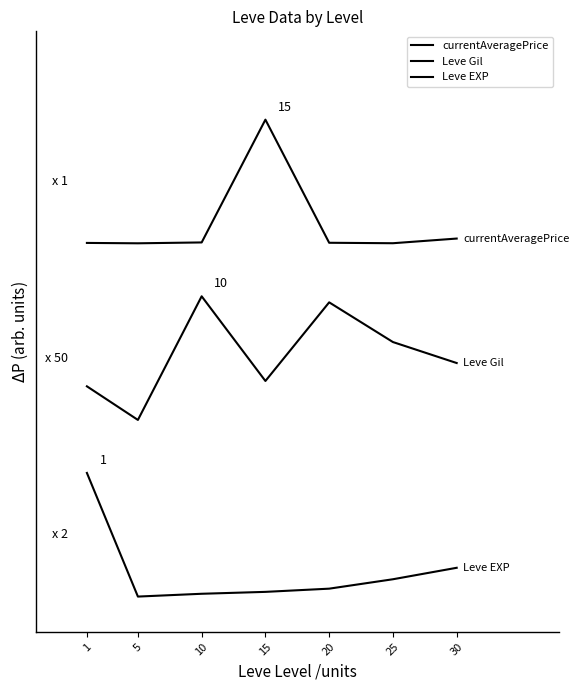

Rank the series by their average value, from lowest to highest.

Leve EXP, Leve Gil, currentAveragePrice